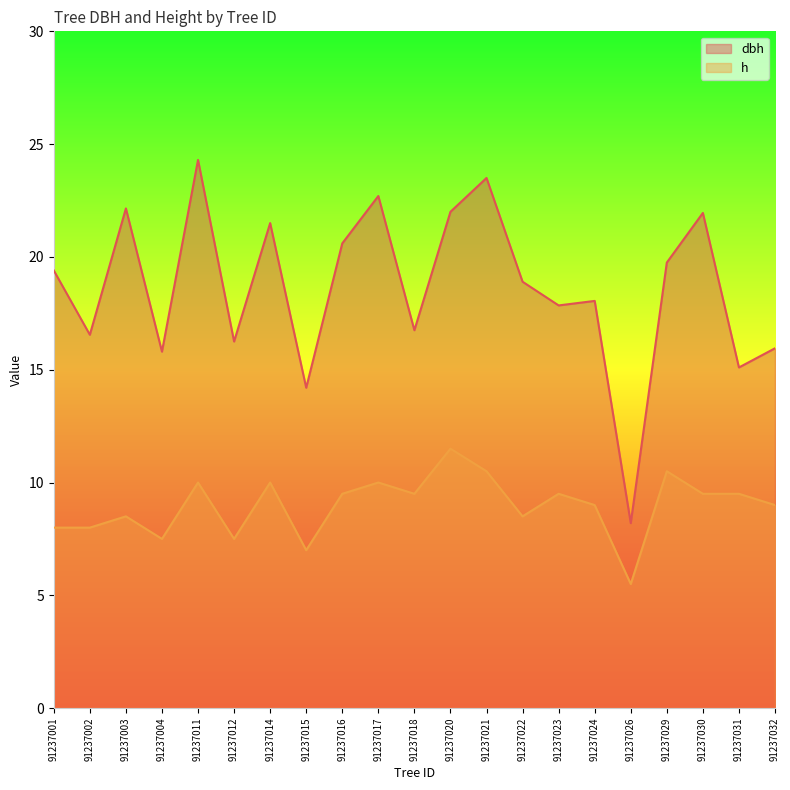

Reading left to right, list all the values displayed in this chart.

dbh: 19.4	16.6	22.1	15.8	24.3	16.2	21.5	14.2	20.6	22.7	16.8	22.0	23.5	18.9	17.9	18.1	8.2	19.8	21.9	15.1	15.9
h: 8.0	8.0	8.5	7.5	10.0	7.5	10.0	7.0	9.5	10.0	9.5	11.5	10.5	8.5	9.5	9.0	5.5	10.5	9.5	9.5	9.0